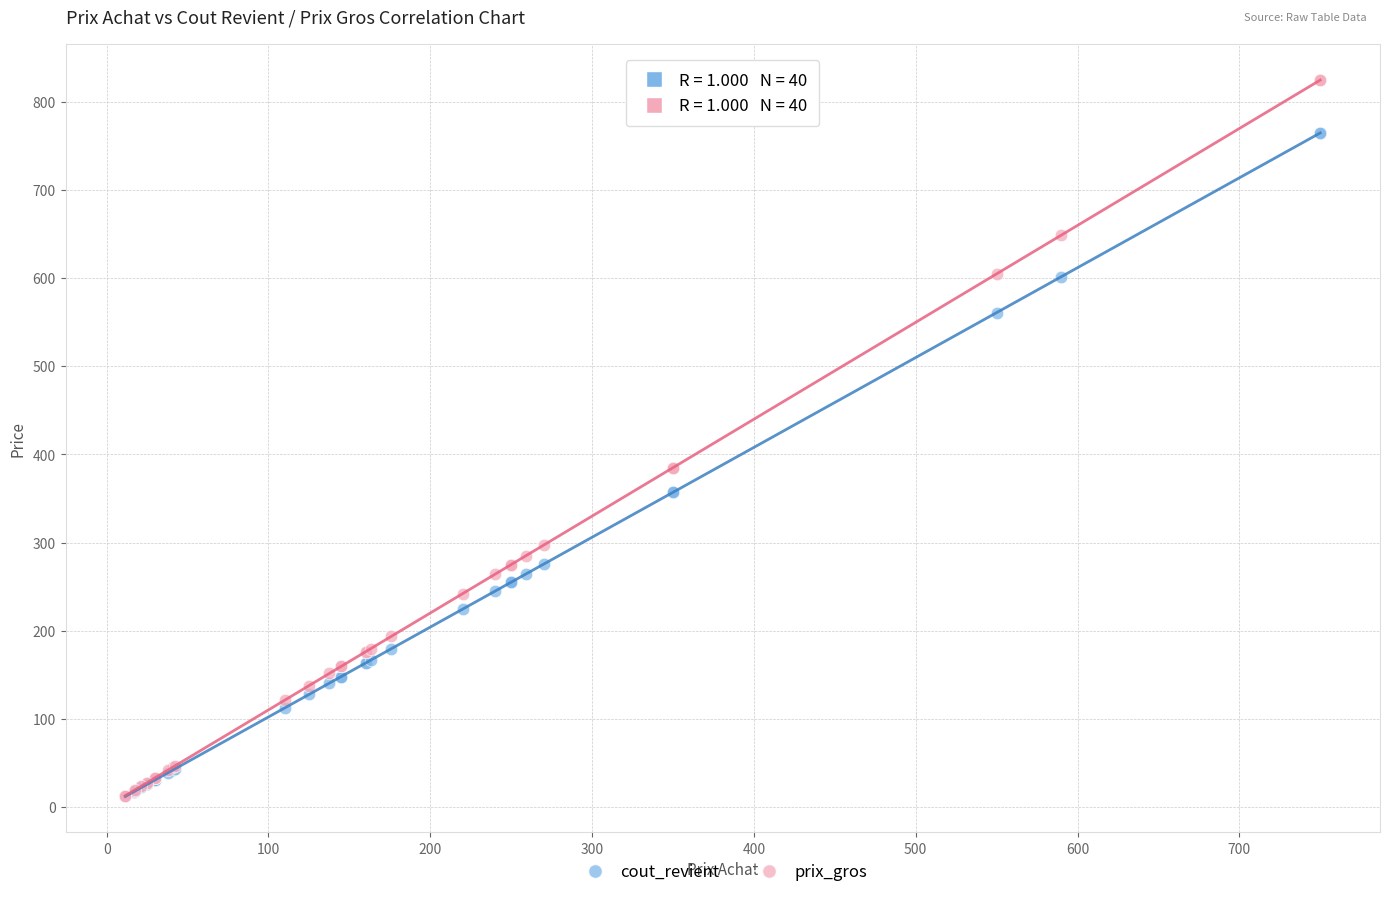

Which series has the widest spread of Y values?

prix_gros